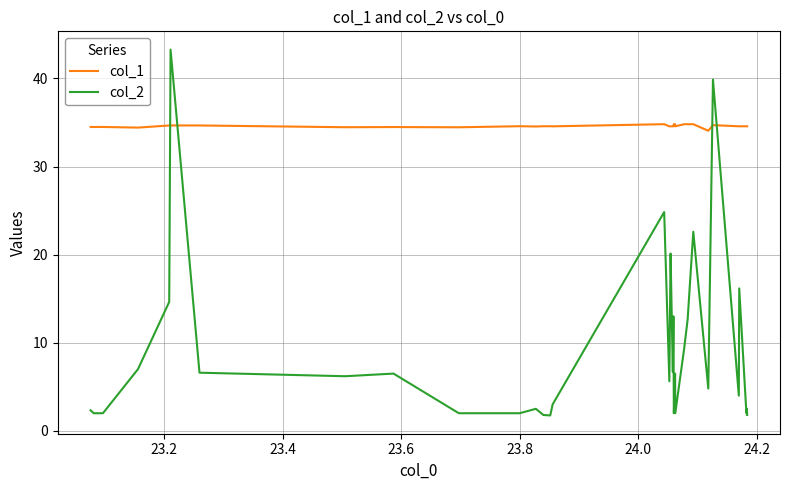

Which series has the largest total across all categories?

col_1